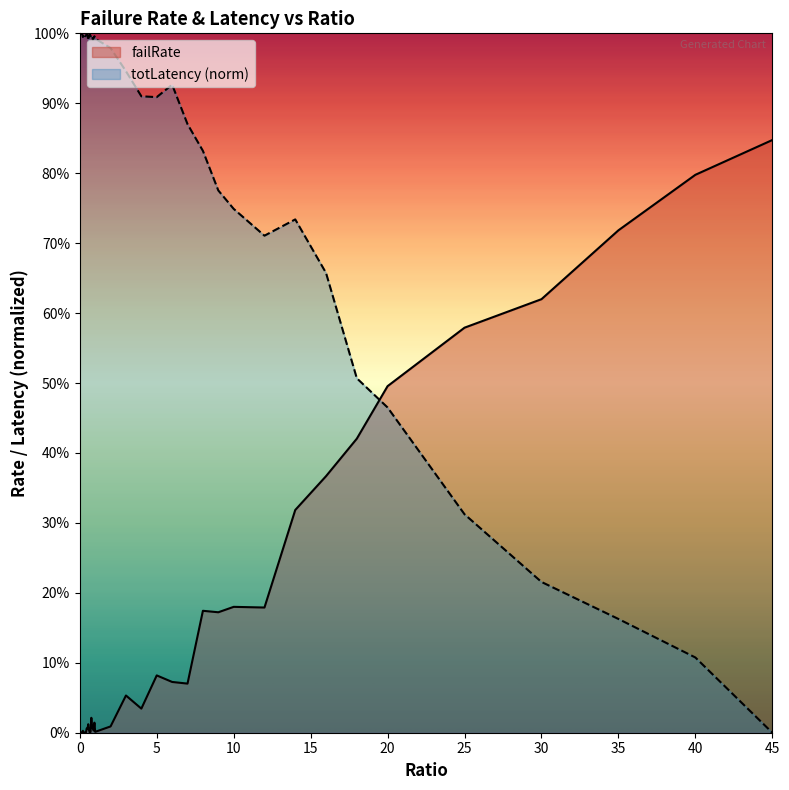

Which category has the highest value in the totLatency series?

0.1